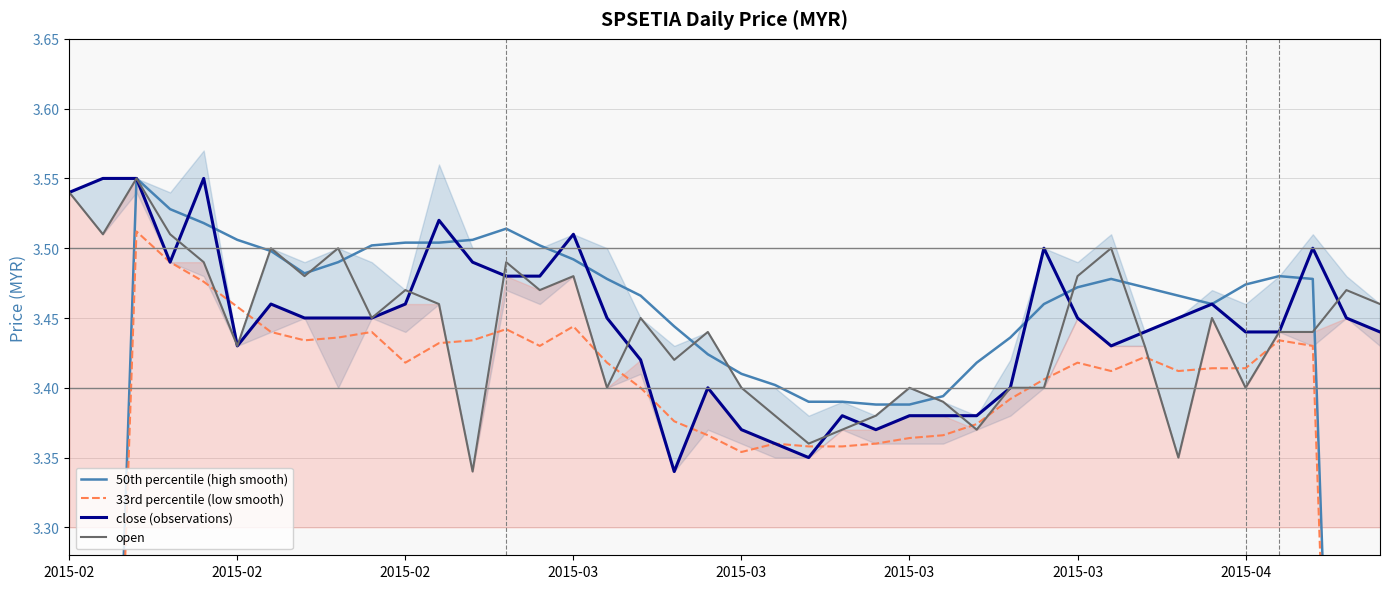

Which series changed the most between 9 and 13?

open